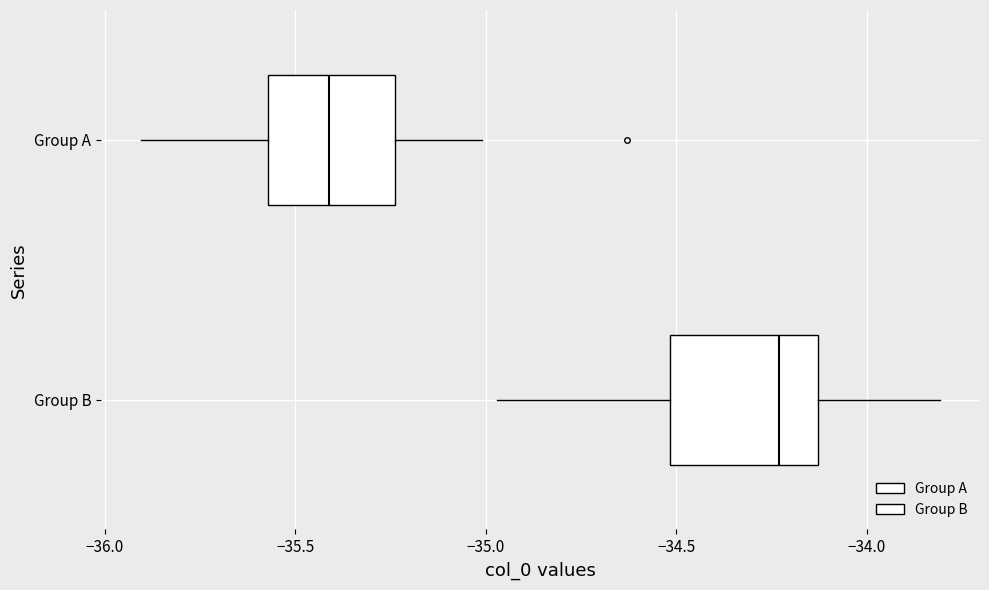

Which box's median line is the furthest to the left?

Group A